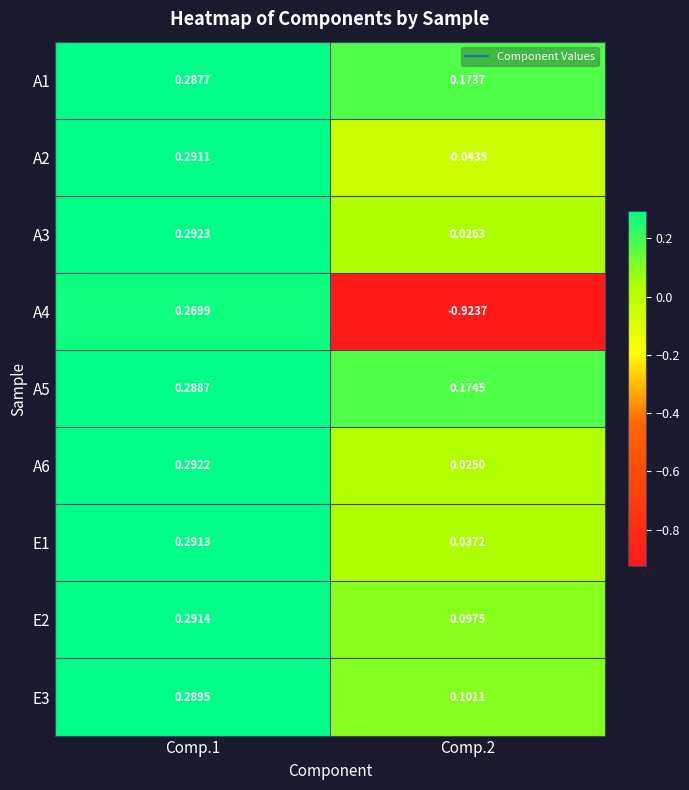

Is the value of A3 at Comp.2 greater than the value of A4 at Comp.1?

No